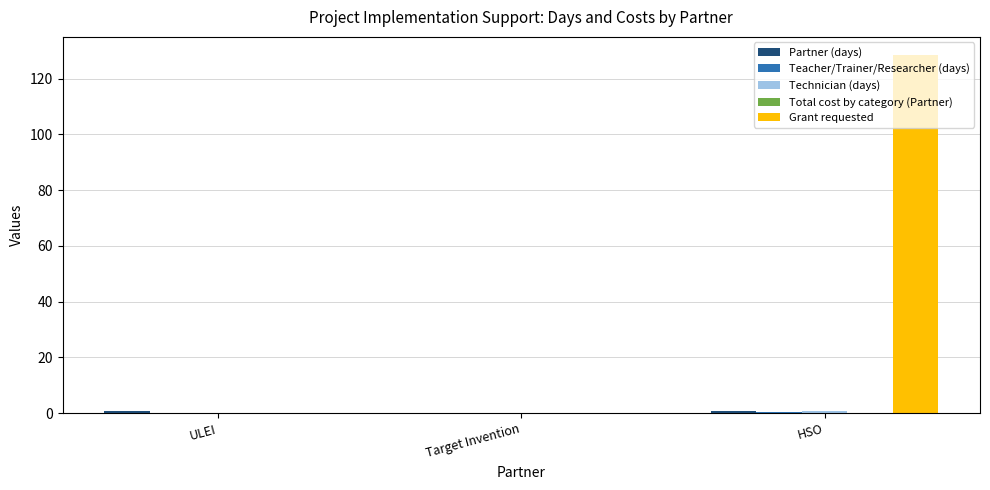

At which category does the chart reach its peak across all series?

HSO